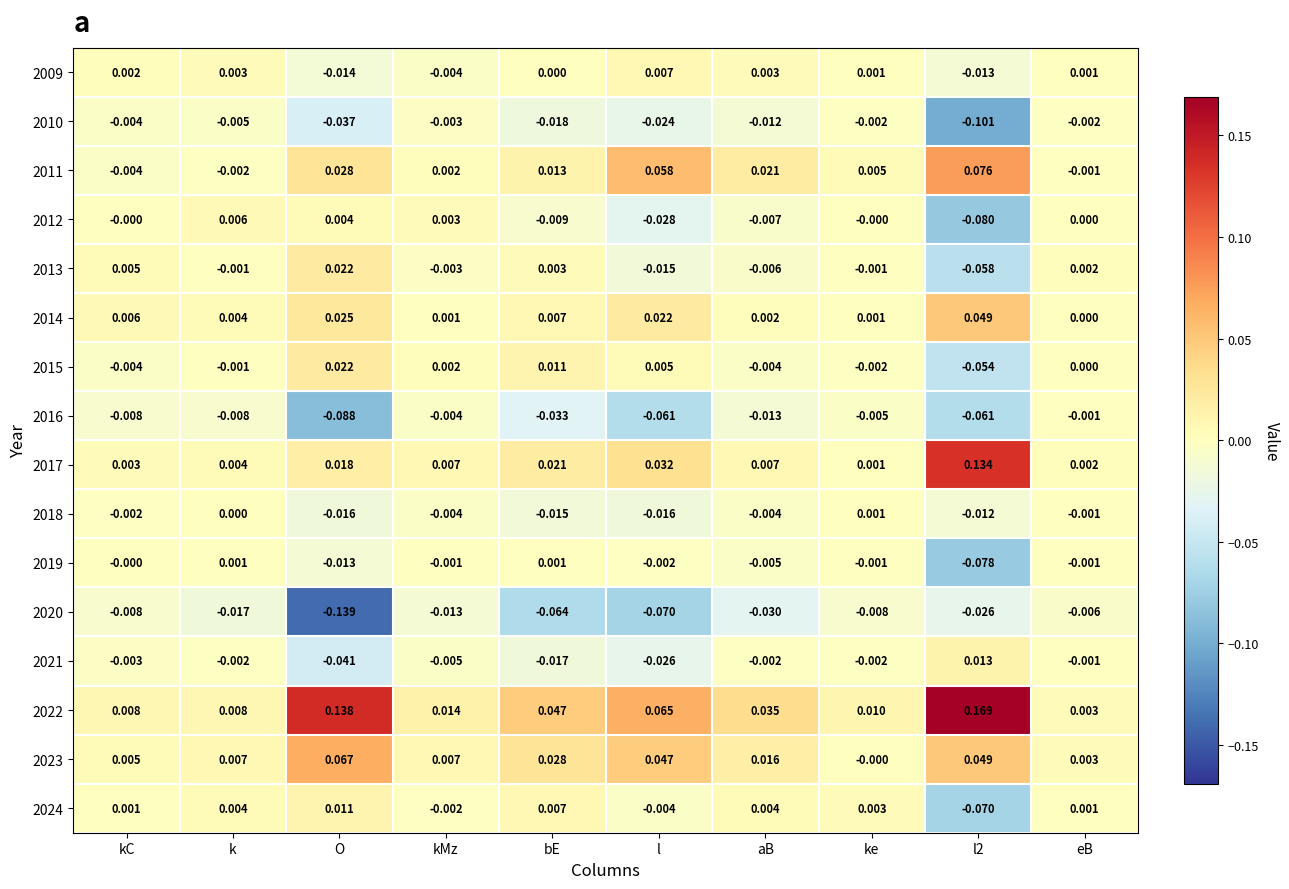

At which label is 2015 closest to 0?

eB